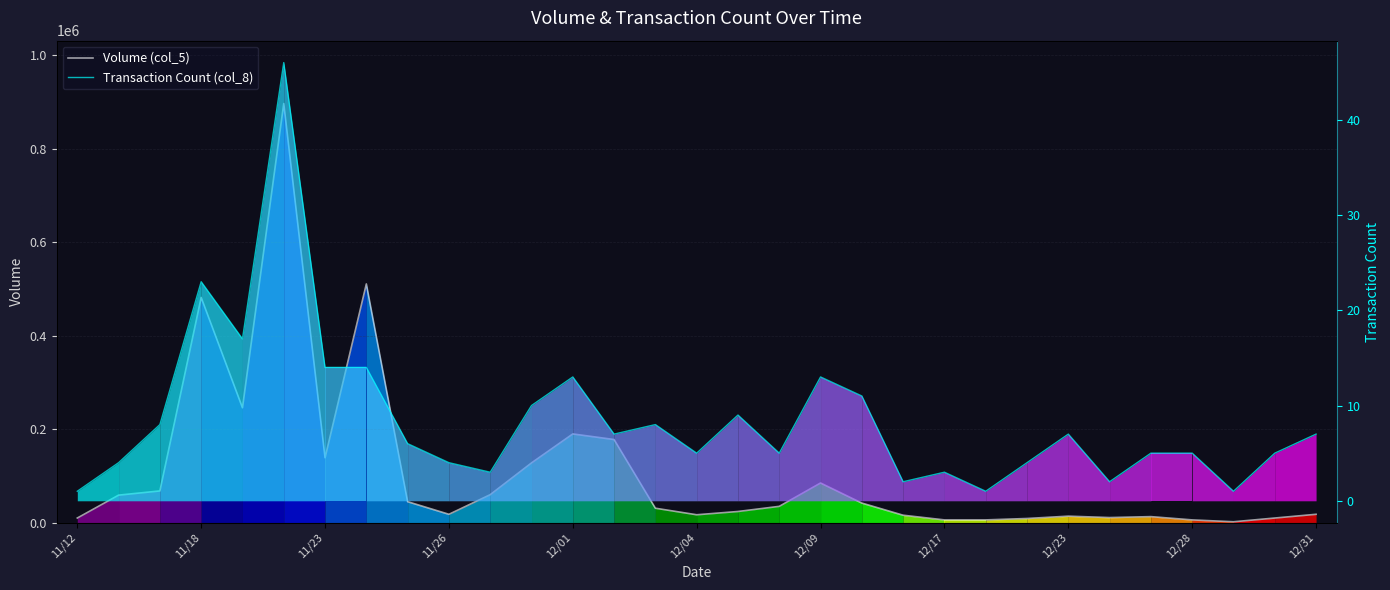

What is the value of the Volume (col_5) point at the 11th from the left?

60000